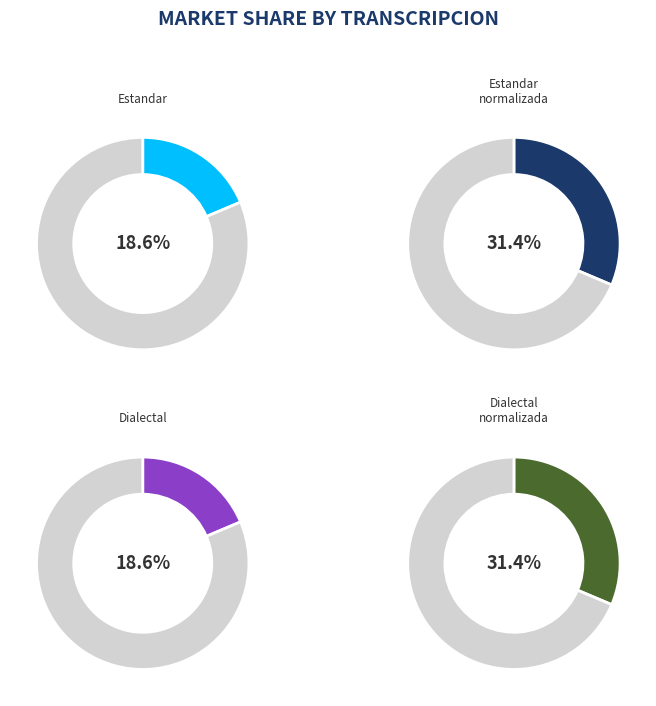

True or false: Estandar accounts for 30% of the total.

False